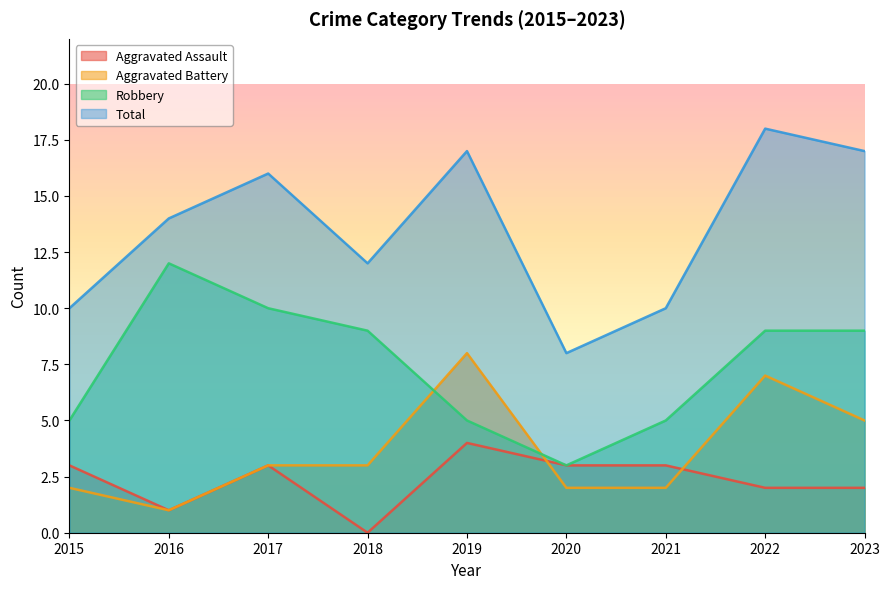

What is the difference between the second highest and second lowest values in the Robbery series?

5